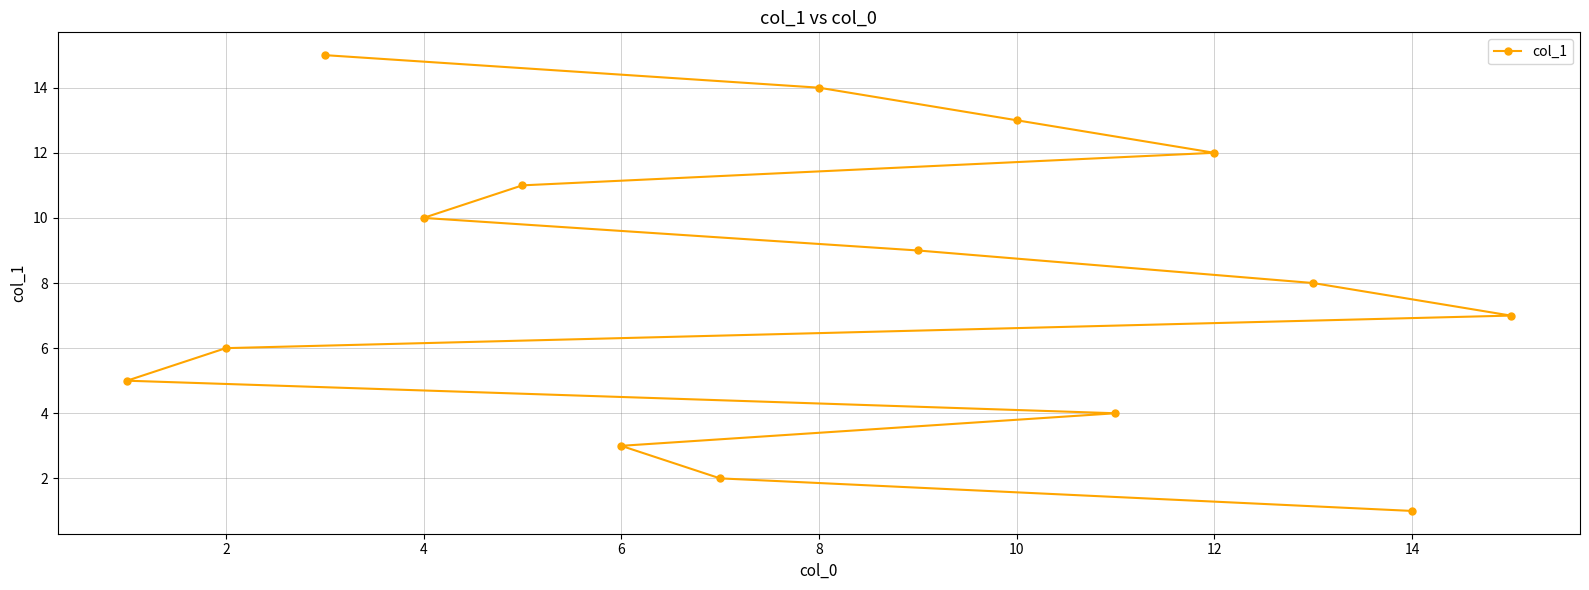

The value at 12 is 12. True or false?

True